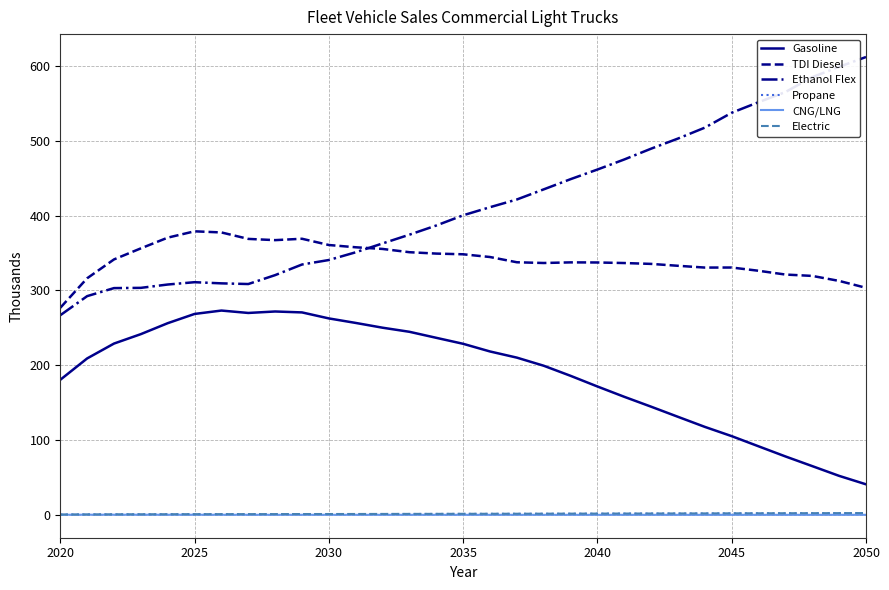

True or false: Electric and TDI Diesel cross at least once.

False